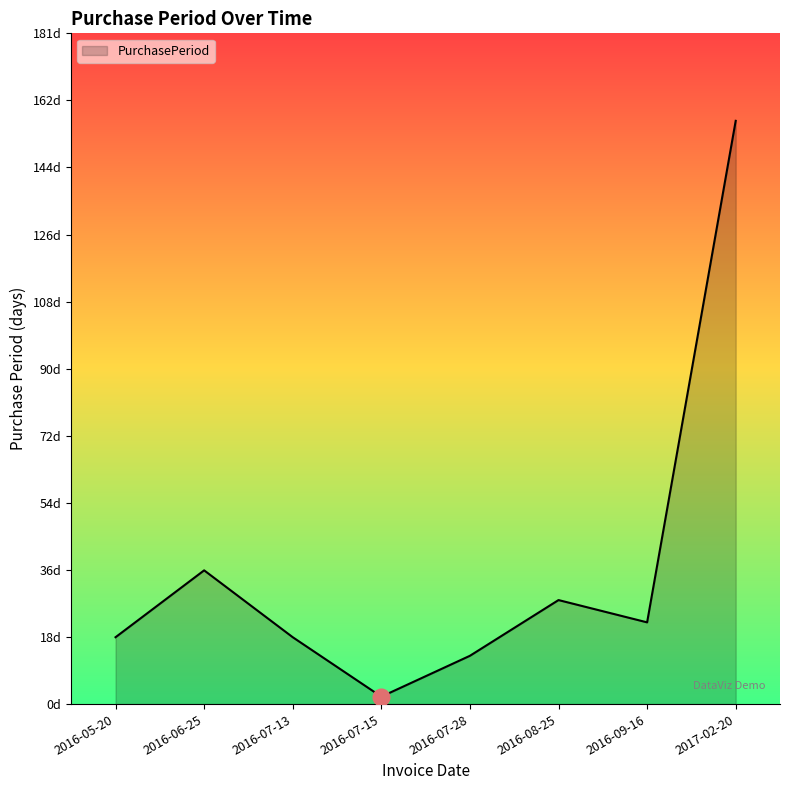

What is the average value?

37